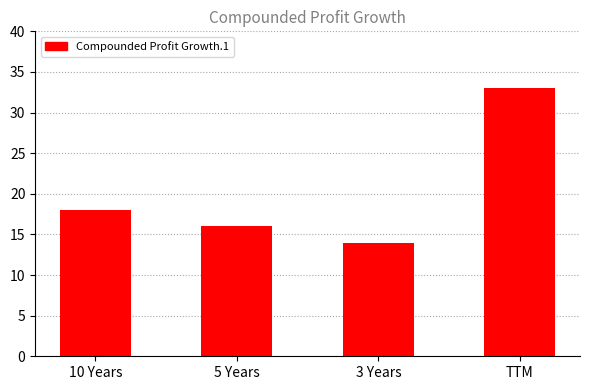

Is it true that the value at 10 Years is 18?

True